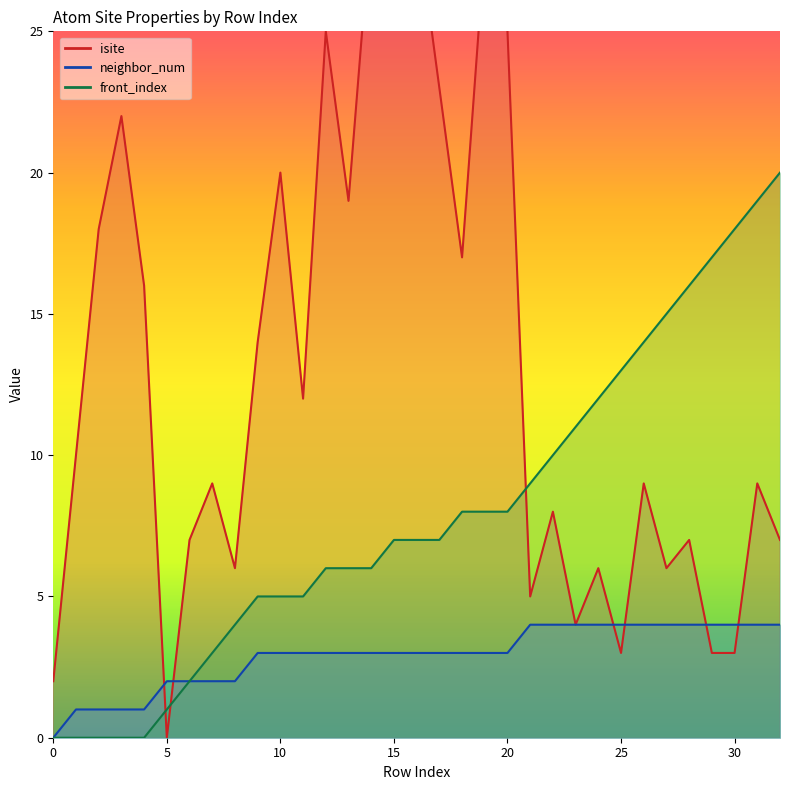

What is the greatest value displayed?

29